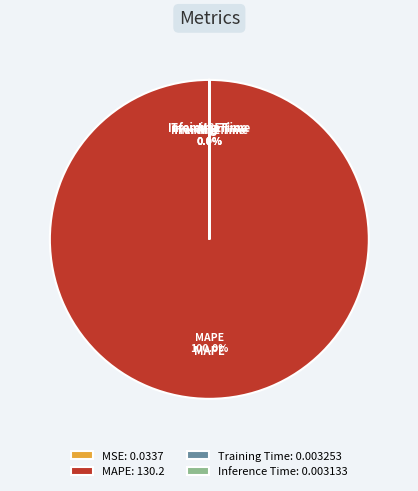

Does MAPE represent more than half of the total?

Yes